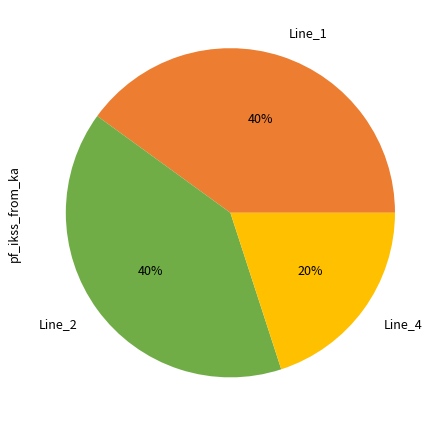

To the nearest percent, what is the difference between the largest and smallest slice percentages?

20%